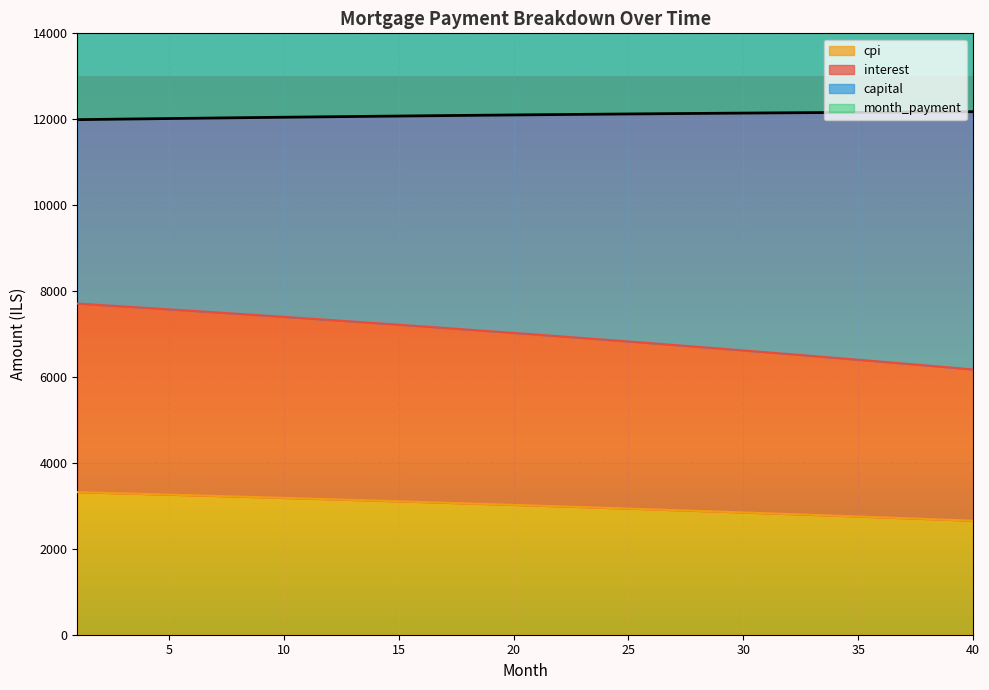

The value of cpi at 40 is 2654.0. True or false?

True